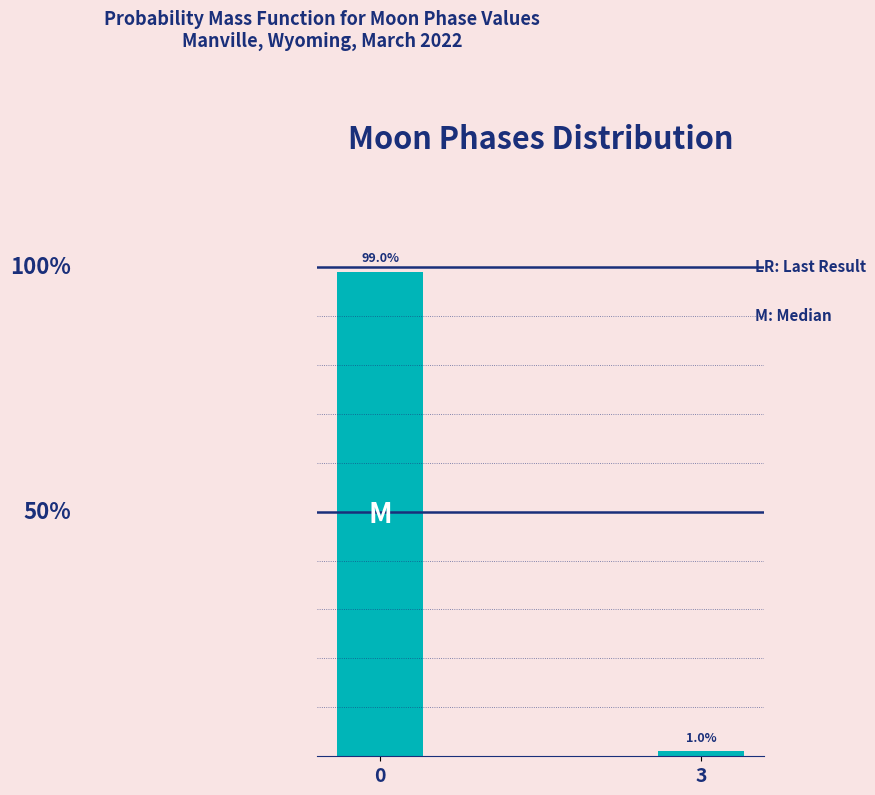

List the labels in order of value, largest first.

0, 3